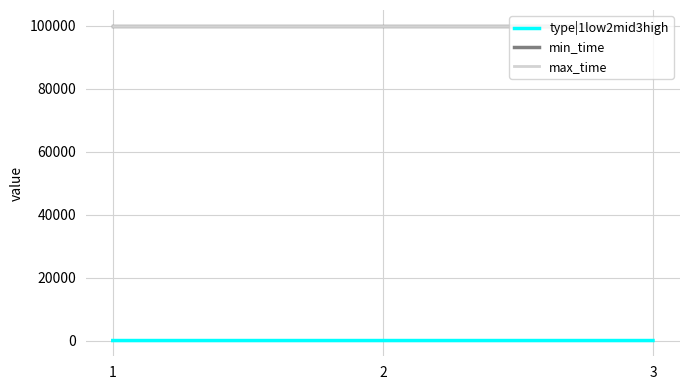

Does the chart have visible grid lines?

Yes